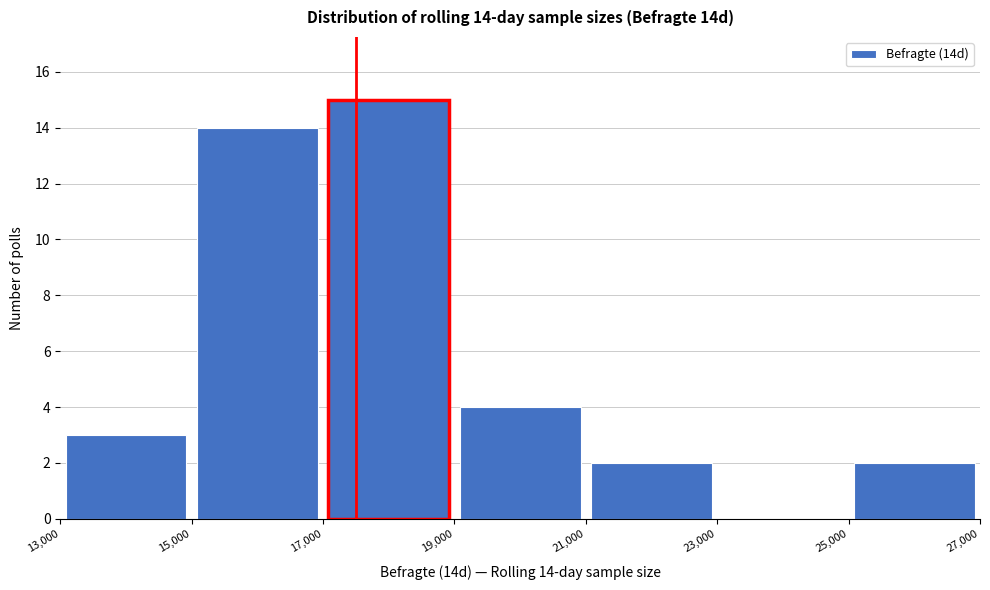

Which range on the x-axis has the tallest bar?

17,000 to 19,000